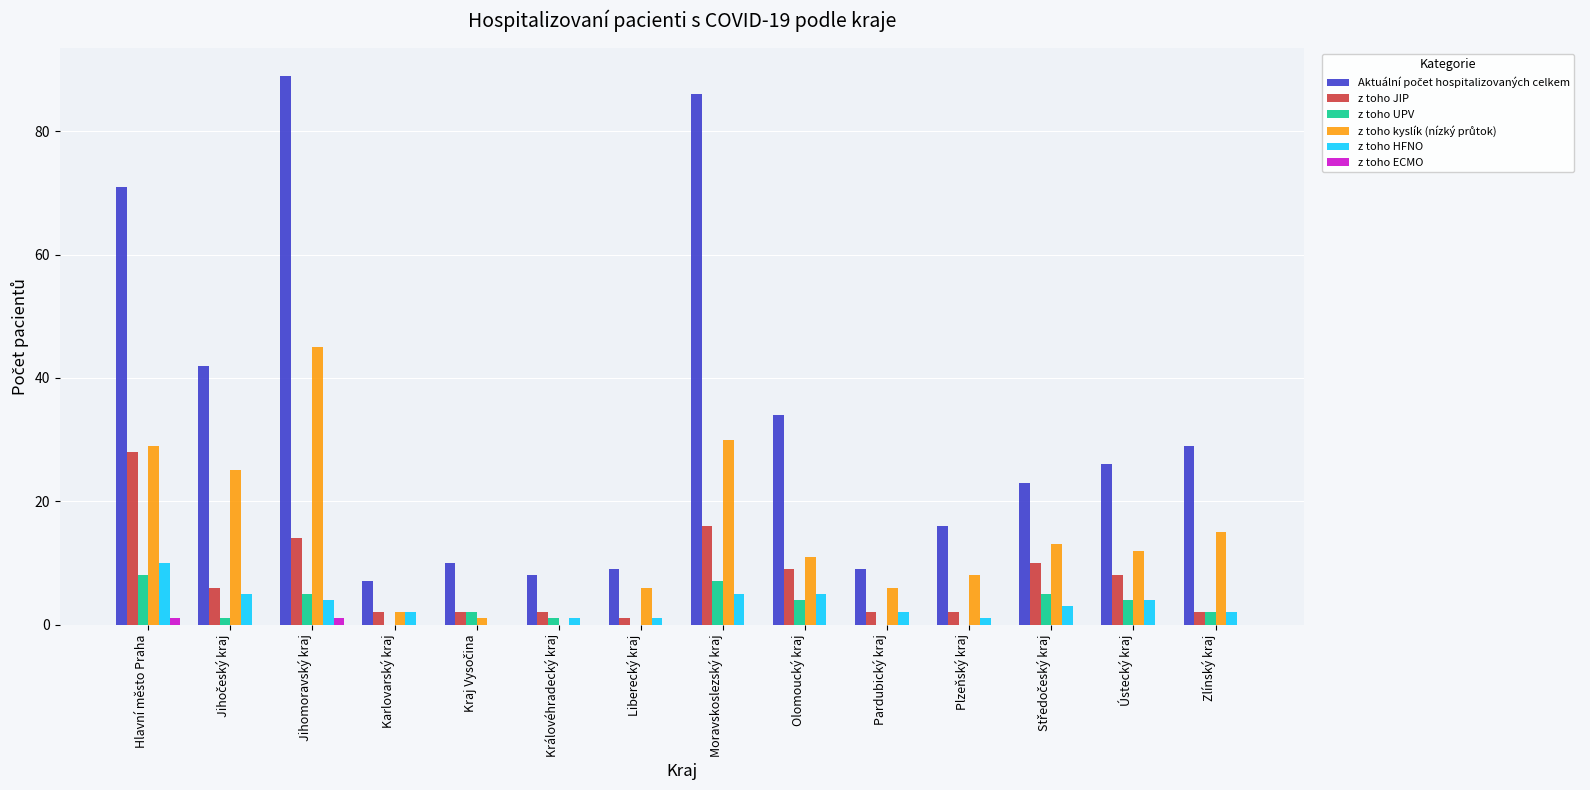

At which label does z toho JIP reach its peak?

Hlavní město Praha